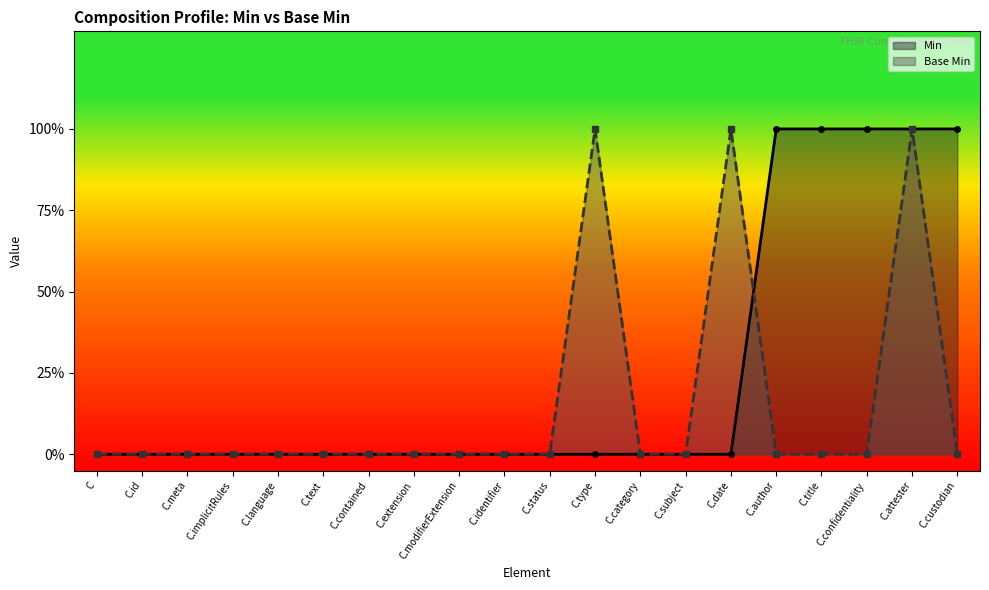

What position from the left is C.modifierExtension?

9